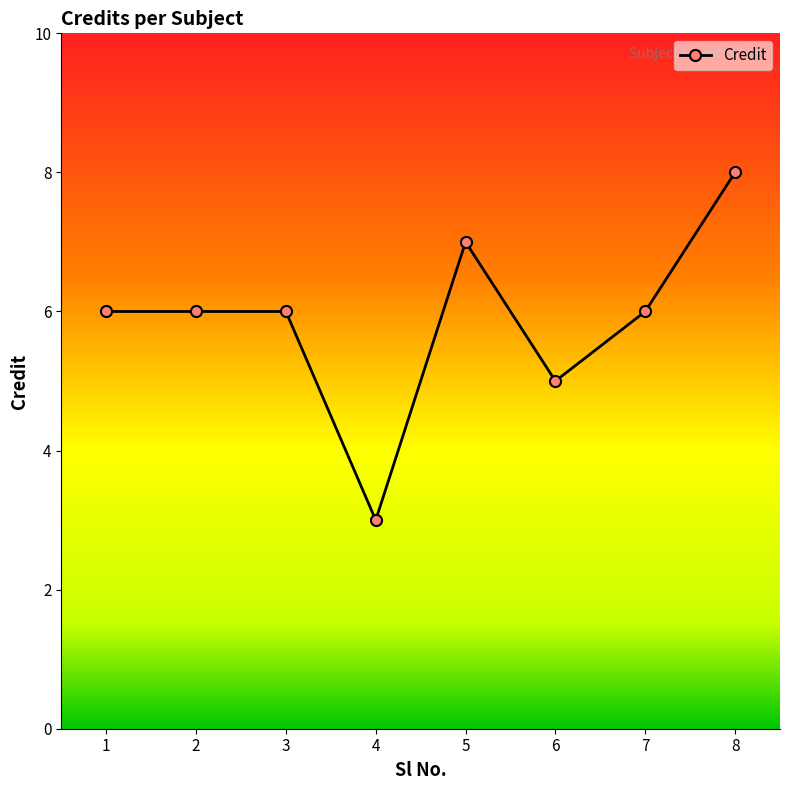

What is the difference between the second highest and minimum values?

4